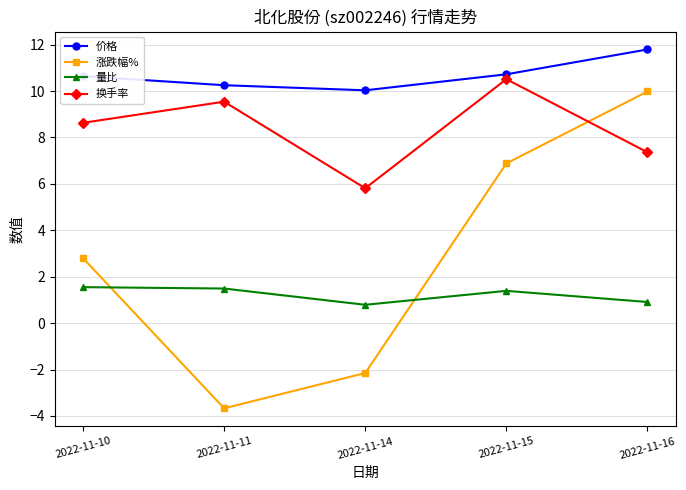

Where does the 量比 series first go above 1?

2022-11-10